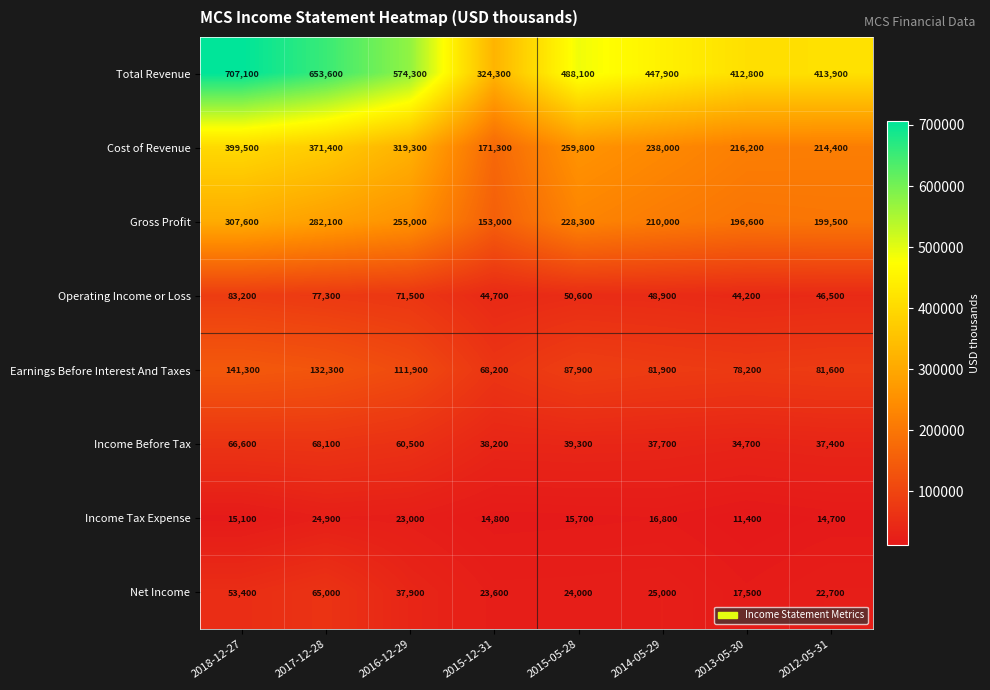

The value of Total Revenue at 2018-12-27 is 707100. True or false?

True